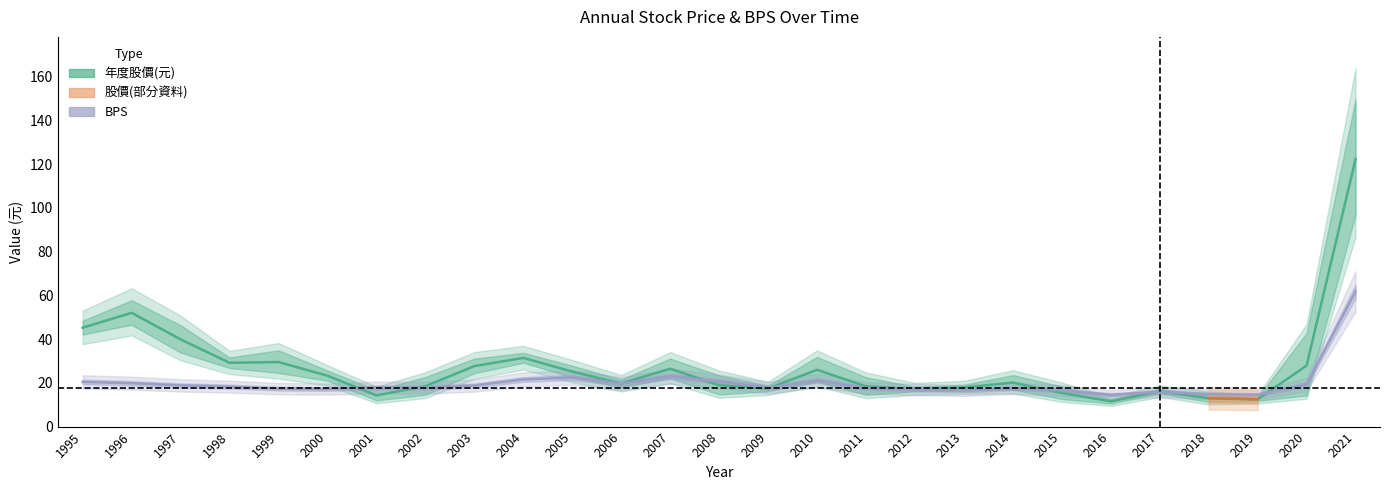

What is the maximum value for 年度股價(元)_close?

122.2